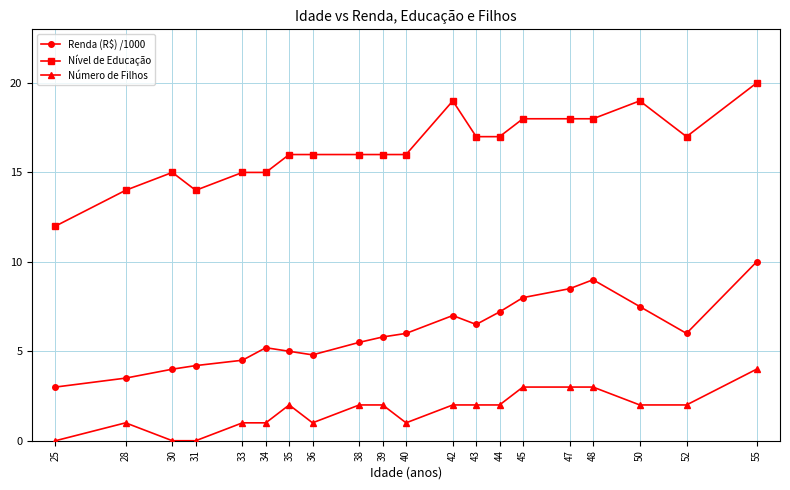

Is it true that Nível de Educação equals 10.8 at 43?

False